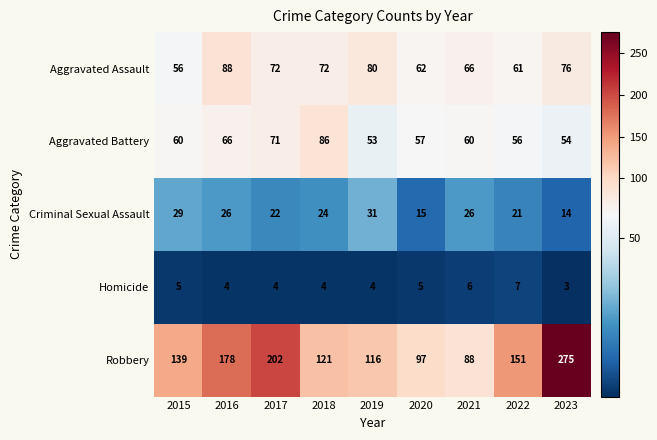

What is the sum of all Aggravated Assault values?

633